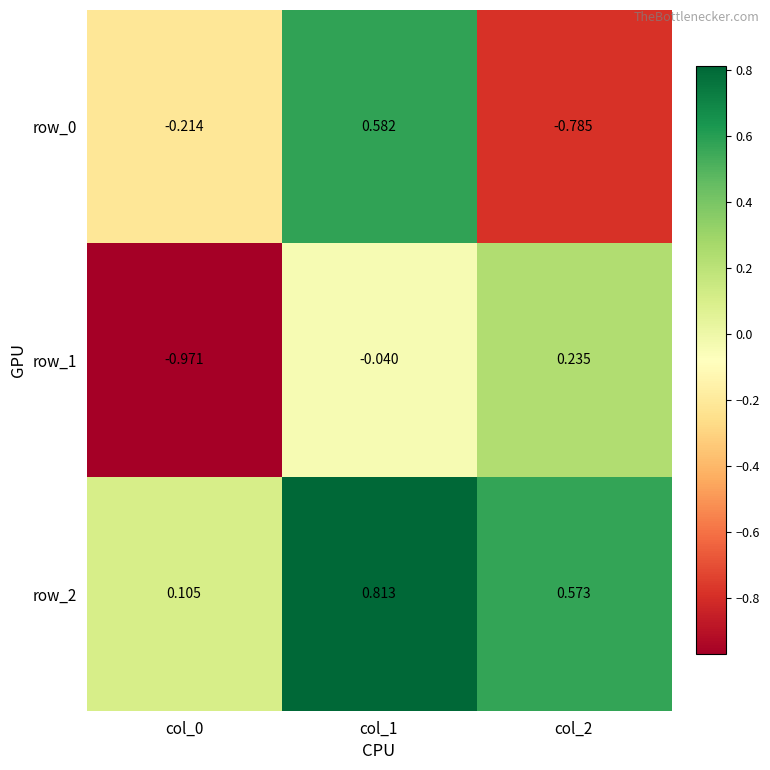

Which label corresponds to the largest value in the chart?

col_1